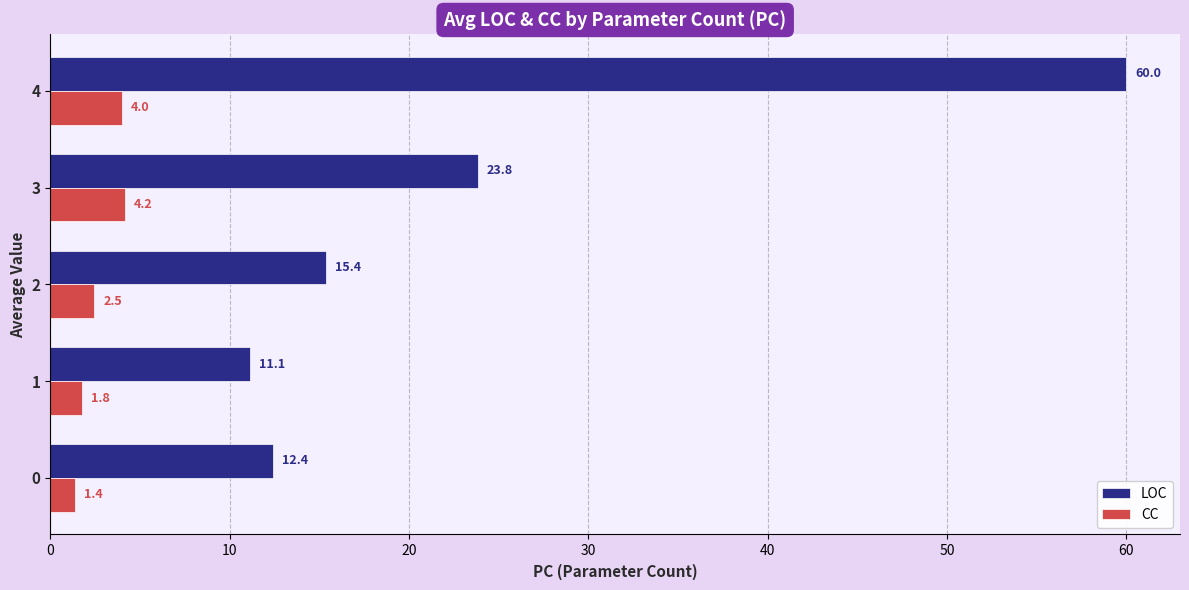

Between 2 and 3, which series saw the biggest shift?

LOC